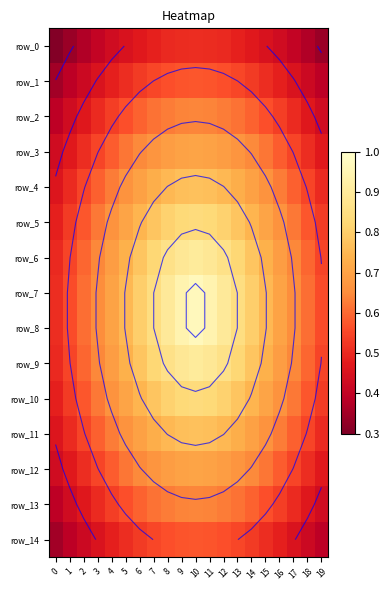

How many row_3 values are between 0 and 1?

20